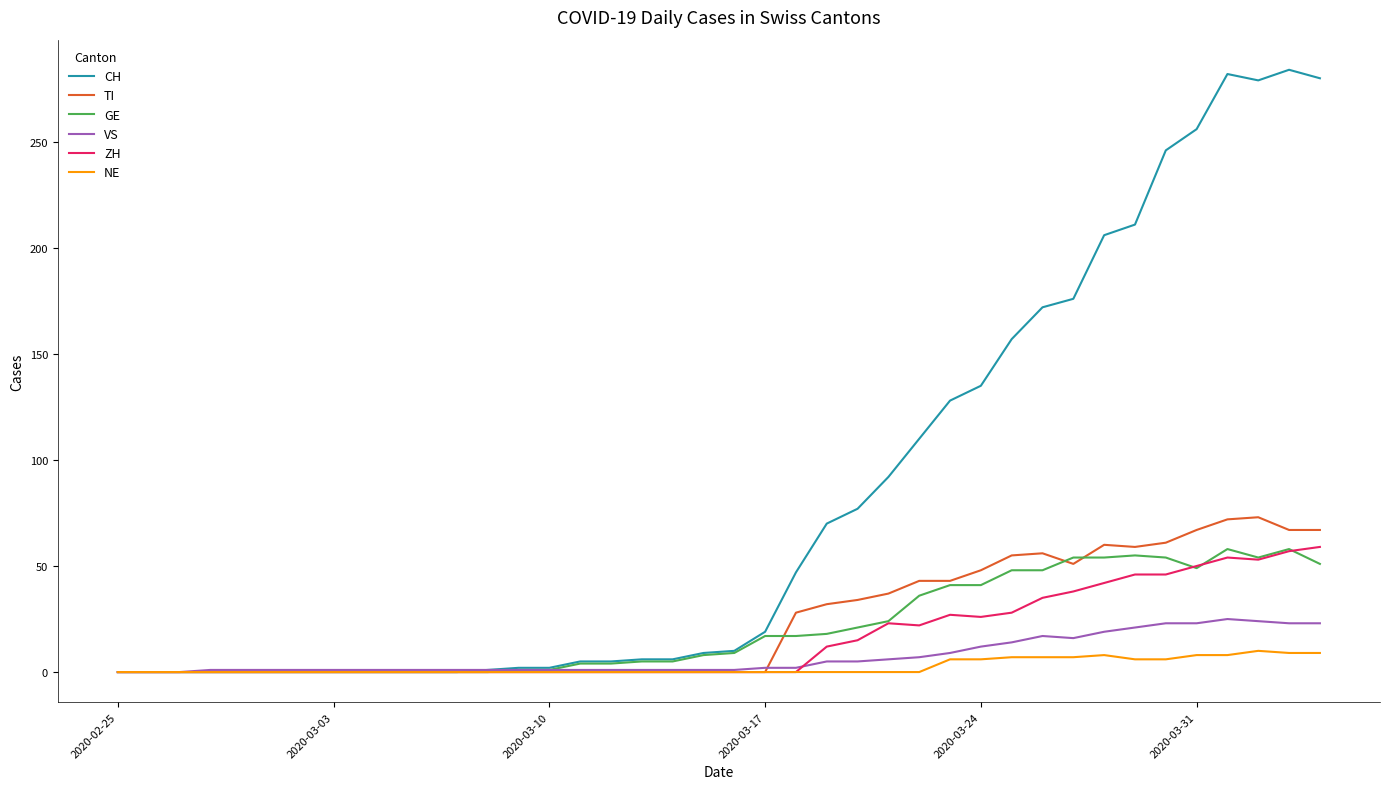

What is the greatest value displayed?

284